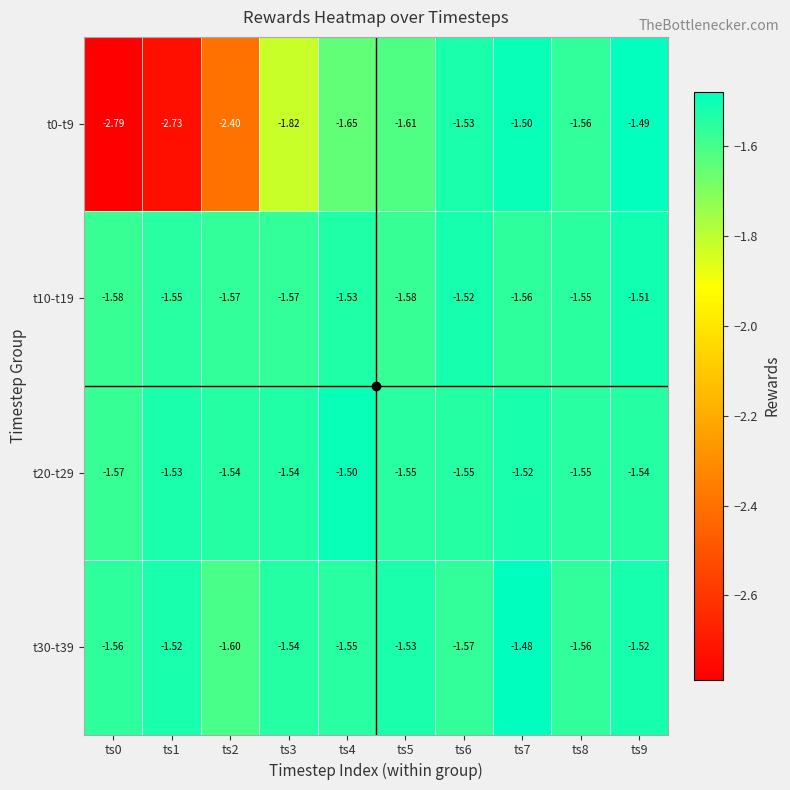

Is the value of t10-t19 at ts1 greater than the value of t20-t29 at ts0?

Yes